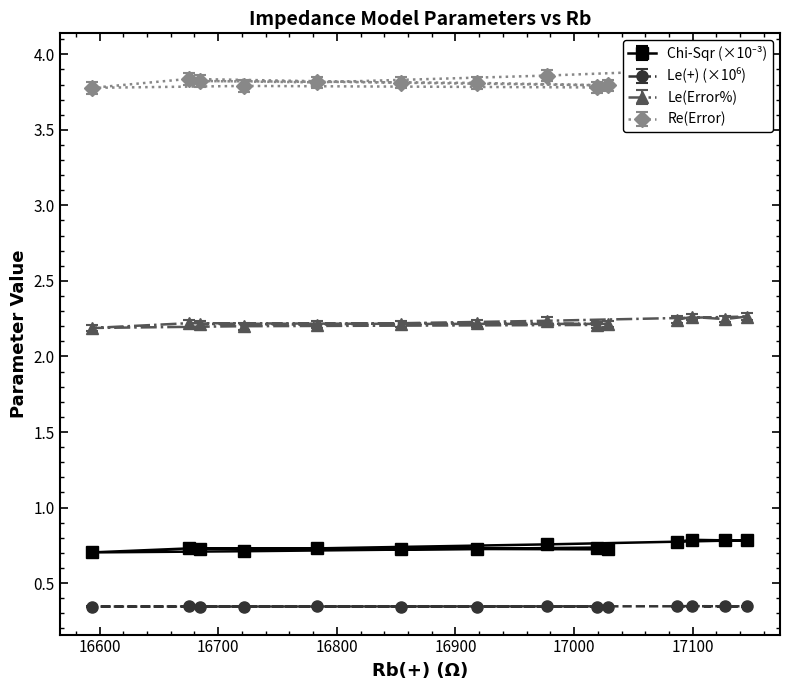

True or false: Le(+) and Le(Error%) cross at least once.

False